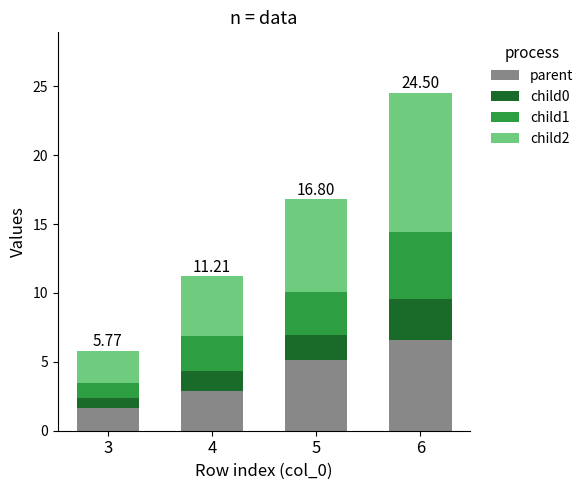

At which category is the sum across all series the highest?

6